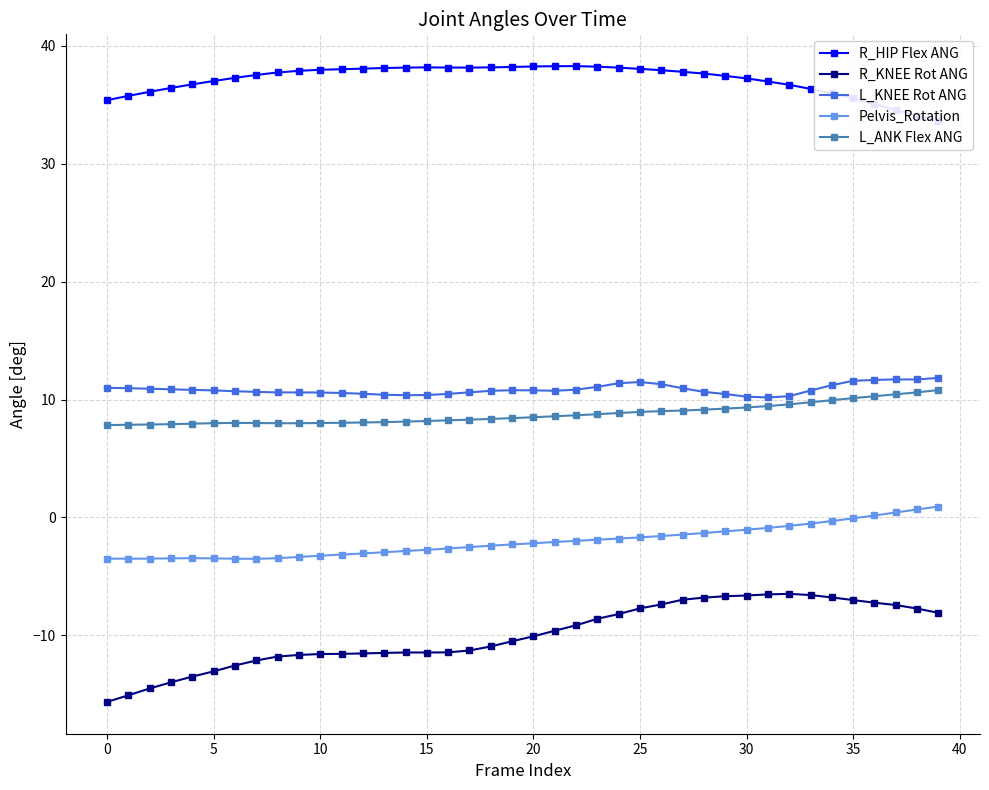

What is the value of the L_ANK Flex ANG point at the 24th from the left?

8.8